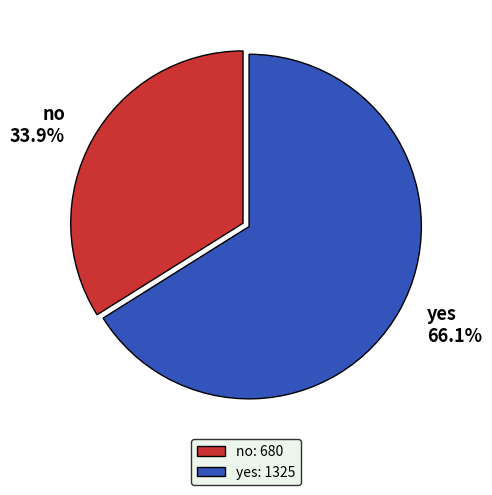

To the nearest percent, what is the average slice percentage?

50%